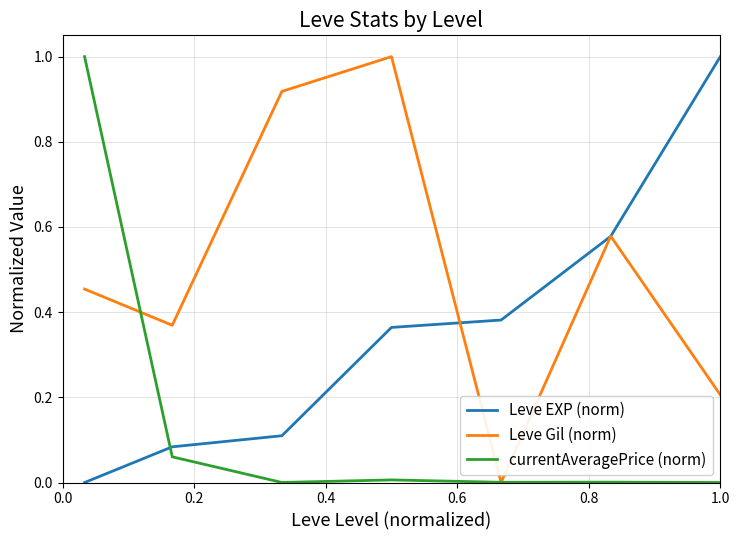

Rank the series by their average value, from highest to lowest.

Leve Gil (norm), Leve EXP (norm), currentAveragePrice (norm)